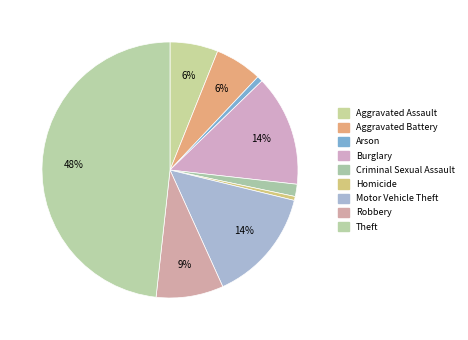

To the nearest percent, what is the combined percentage of Motor Vehicle Theft and Robbery?

23%